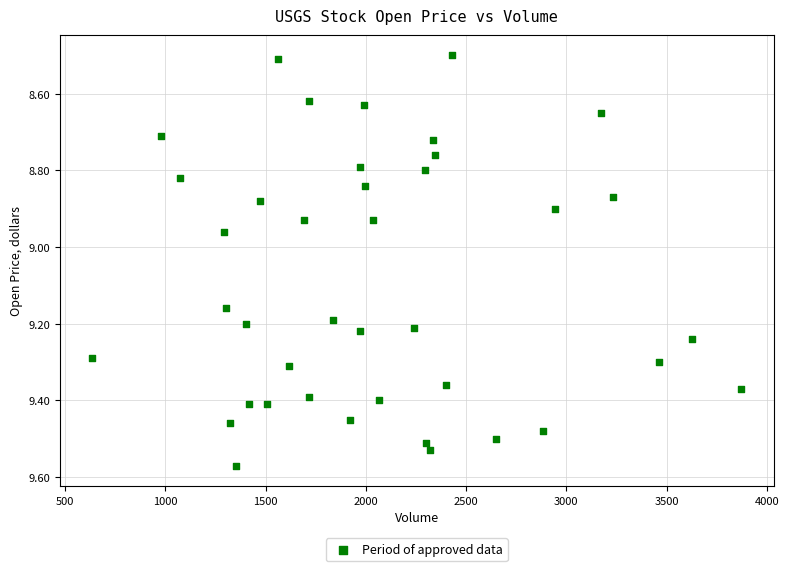

What is the range of X values (max minus min)?

3236.0